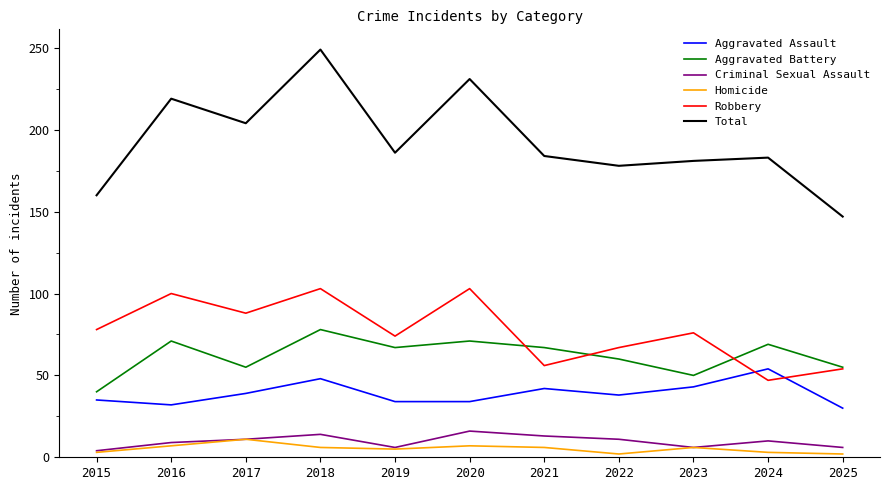

True or false: Aggravated Assault and Total cross at least once.

False